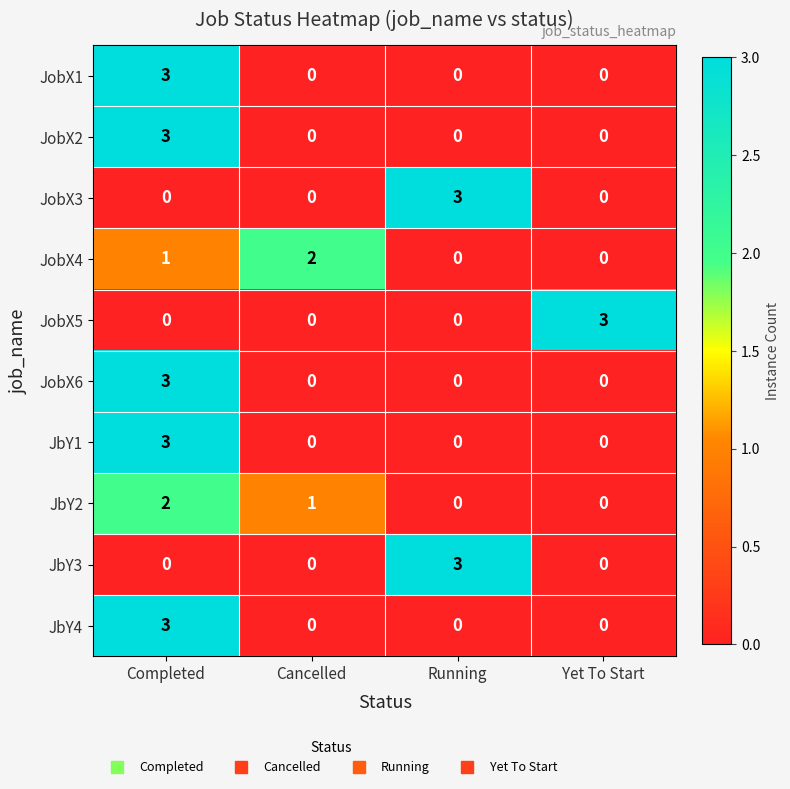

What is the difference between the maximum and minimum values in the JobX5 series?

3